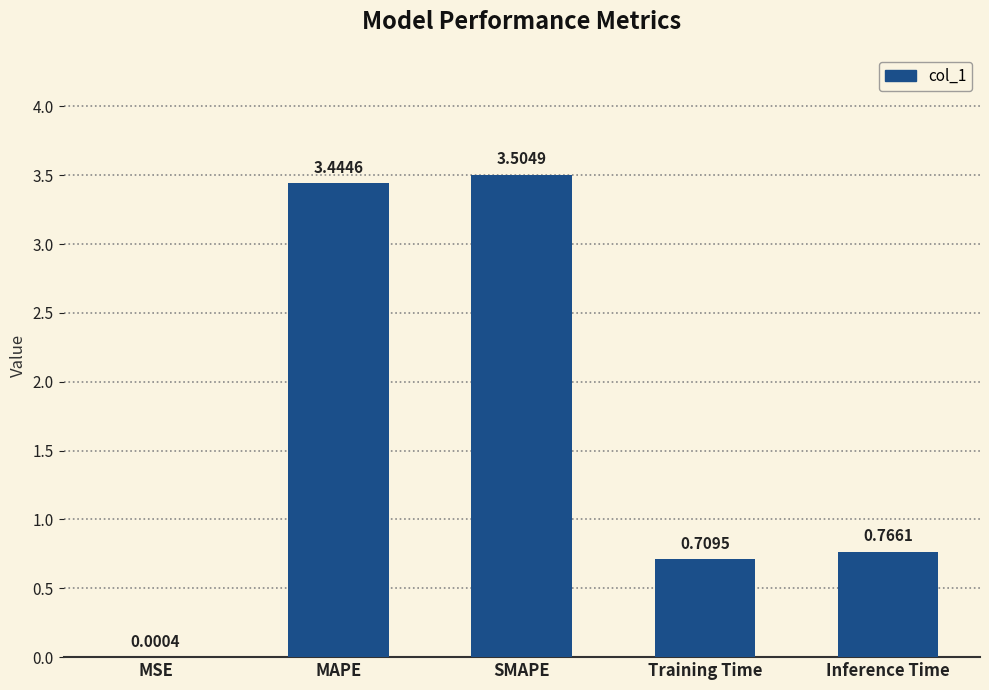

What is the sum of all values?

8.4